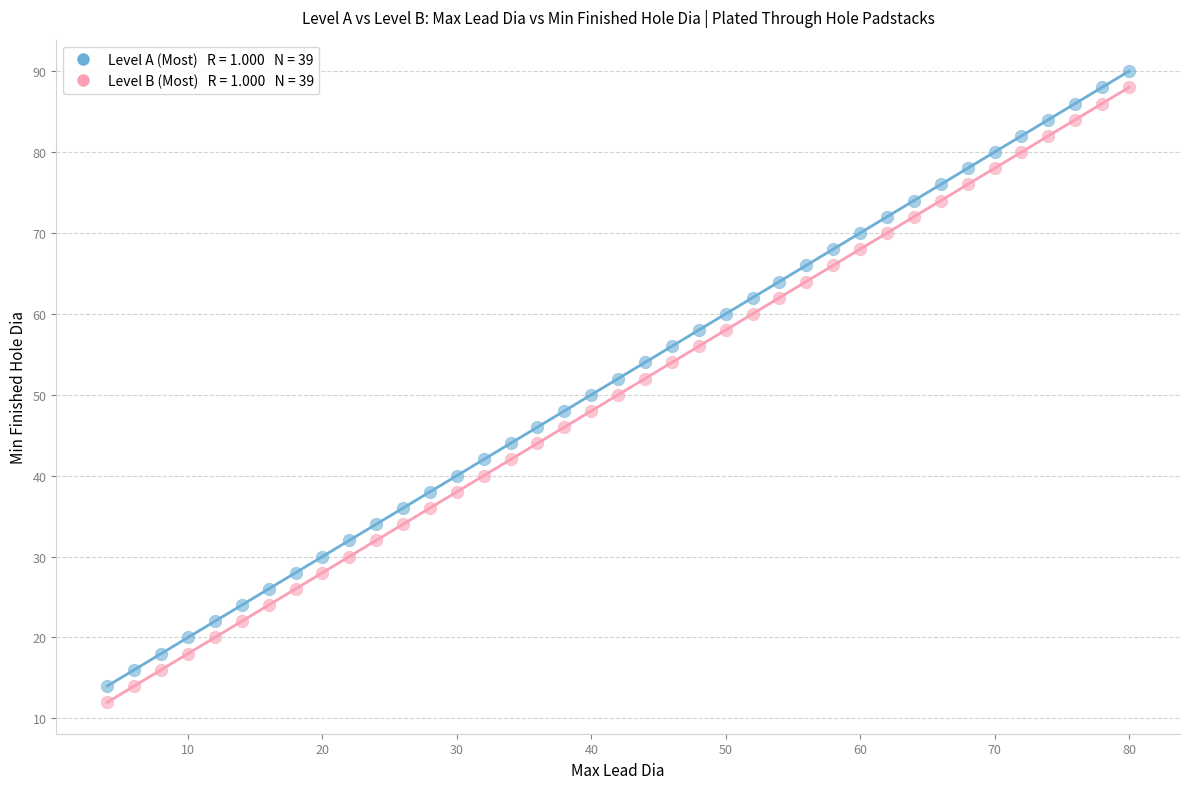

Across all data points, what is the range of Y values (max minus min)?

78